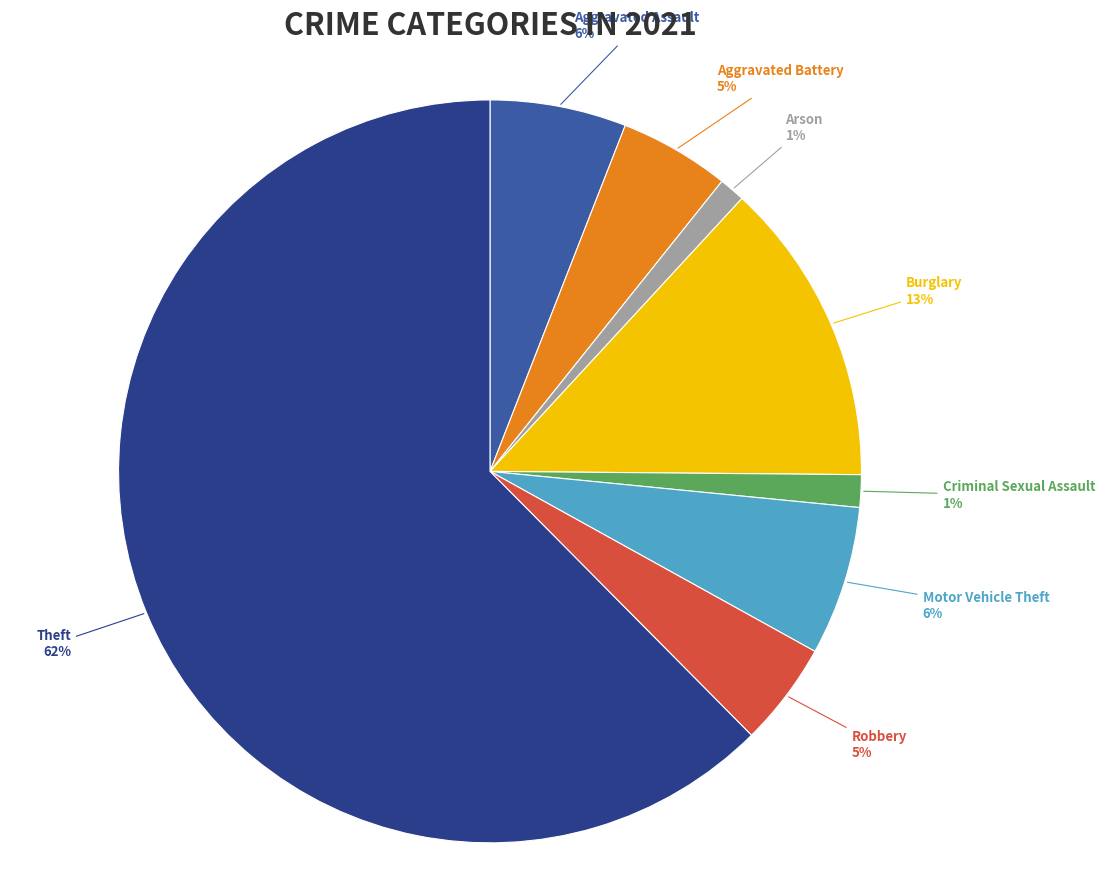

To the nearest percent, what is the average slice percentage?

12%